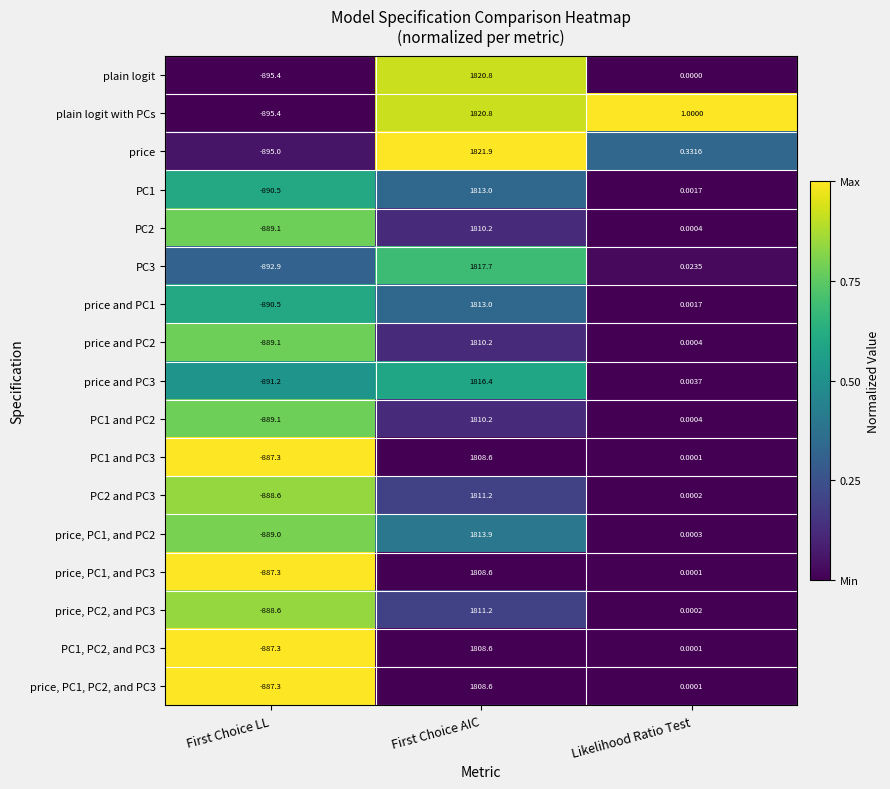

Which series has the largest total across all categories?

price